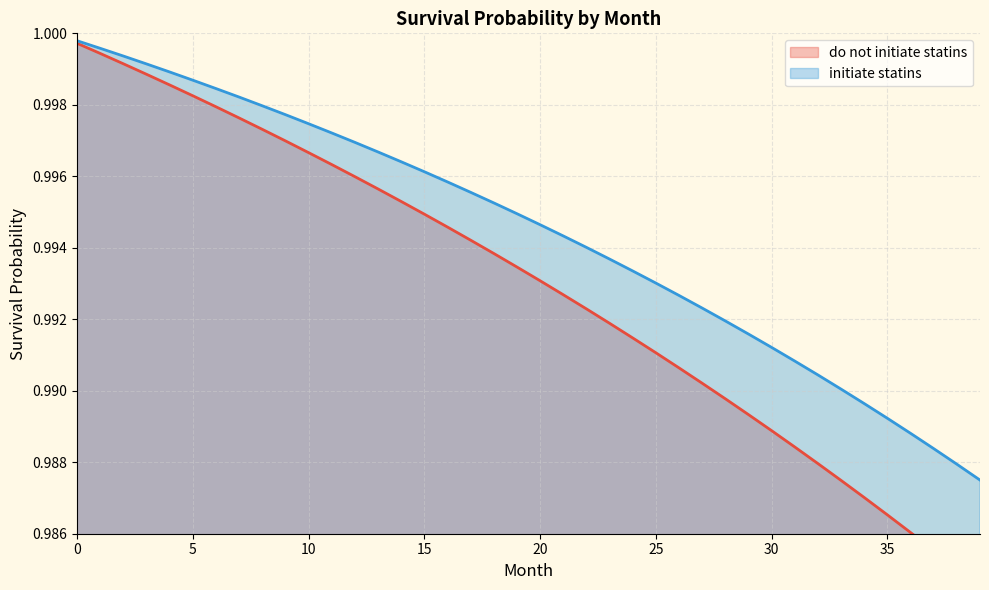

Where is do not initiate statins nearest to the value 0?

39